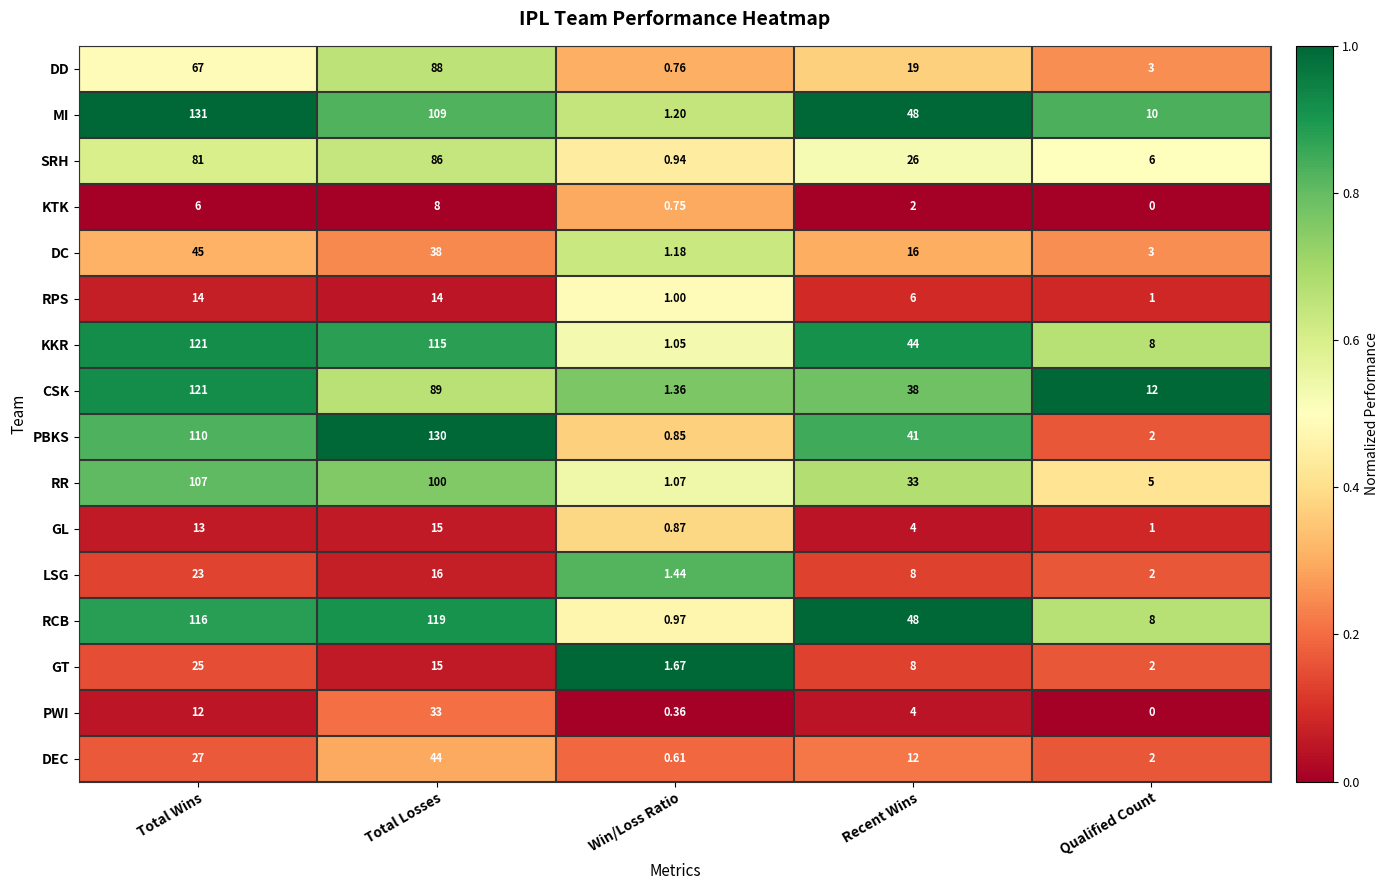

List the labels in order of RR value, smallest first.

Win/Loss Ratio, Qualified Count, Recent Wins, Total Losses, Total Wins